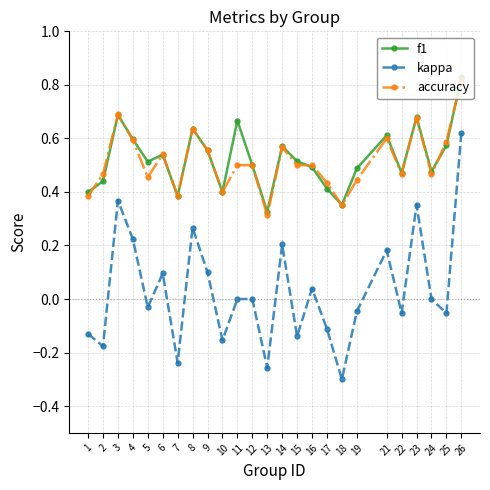

At which label does accuracy reach its peak?

26